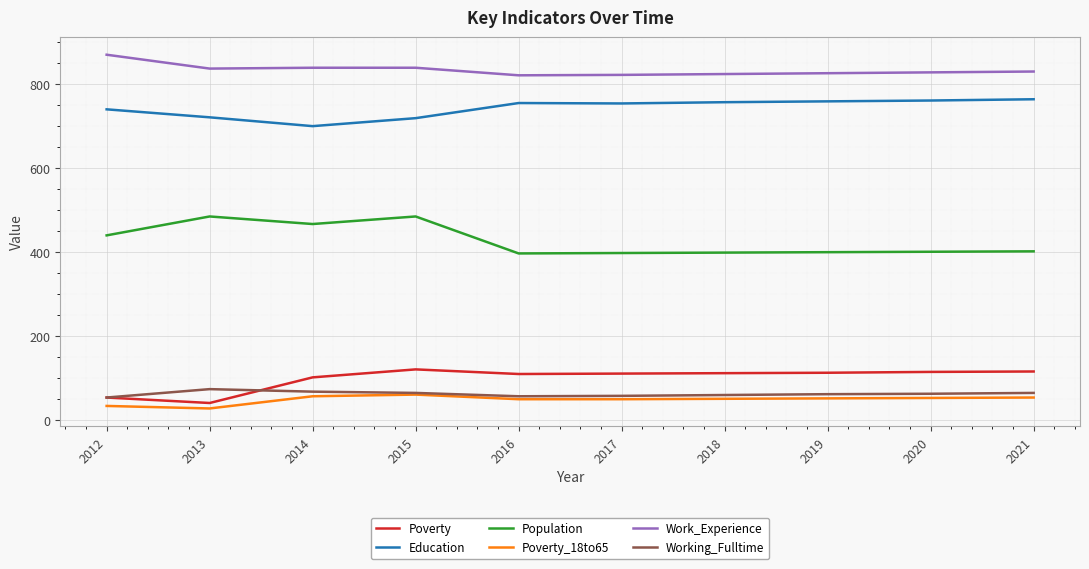

How many lines are shown in the chart?

6